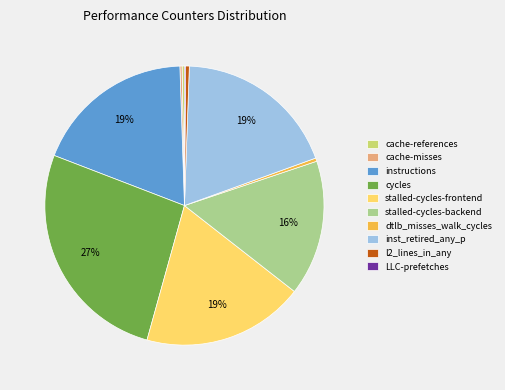

The instructions slice represents 19% of the pie. True or false?

True